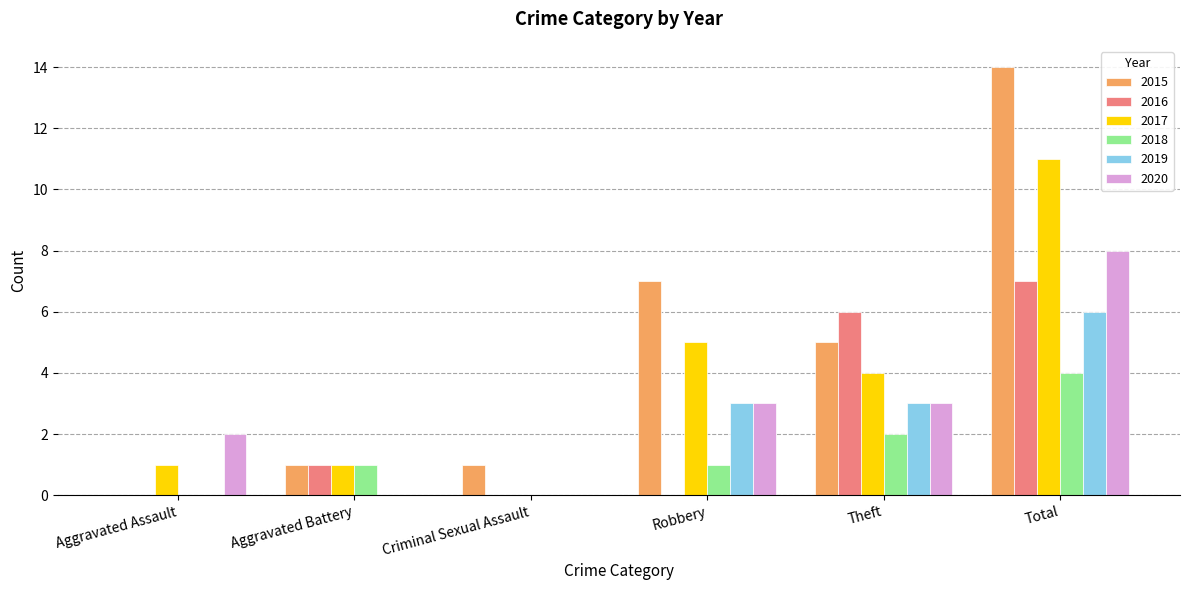

Reading left to right, what are all the values shown in this chart?

2015: Aggravated Assault=0	Aggravated Battery=1	Criminal Sexual Assault=1	Robbery=7	Theft=5	Total=14
2016: Aggravated Assault=0	Aggravated Battery=1	Criminal Sexual Assault=0	Robbery=0	Theft=6	Total=7
2017: Aggravated Assault=1	Aggravated Battery=1	Criminal Sexual Assault=0	Robbery=5	Theft=4	Total=11
2018: Aggravated Assault=0	Aggravated Battery=1	Criminal Sexual Assault=0	Robbery=1	Theft=2	Total=4
2019: Aggravated Assault=0	Aggravated Battery=0	Criminal Sexual Assault=0	Robbery=3	Theft=3	Total=6
2020: Aggravated Assault=2	Aggravated Battery=0	Criminal Sexual Assault=0	Robbery=3	Theft=3	Total=8